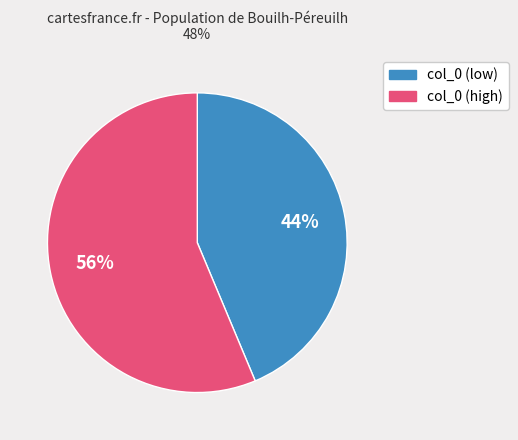

Does any single category account for the majority?

Yes